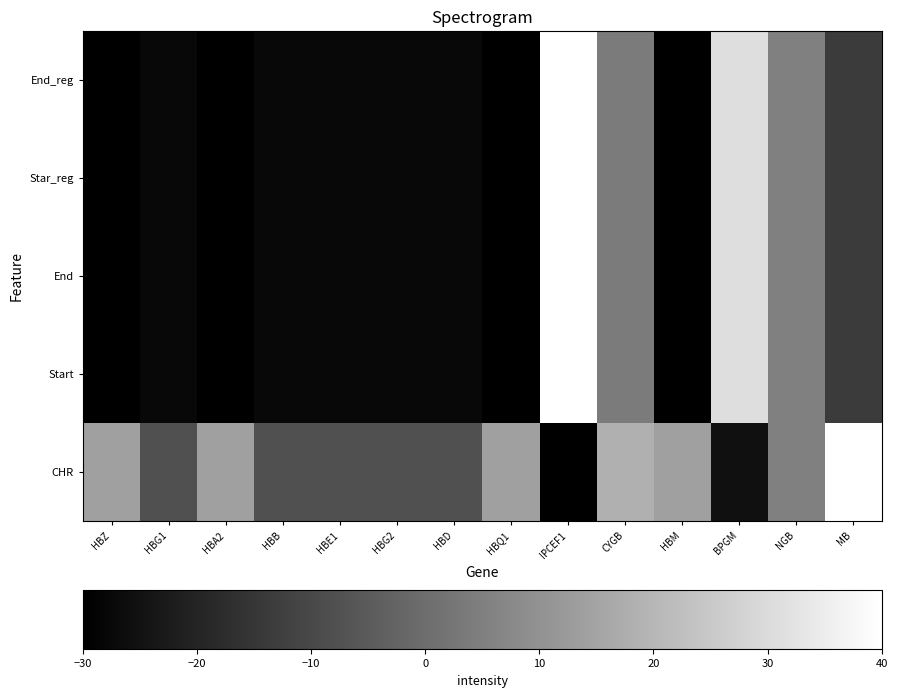

What is the total value across all series at MB?

-15.1